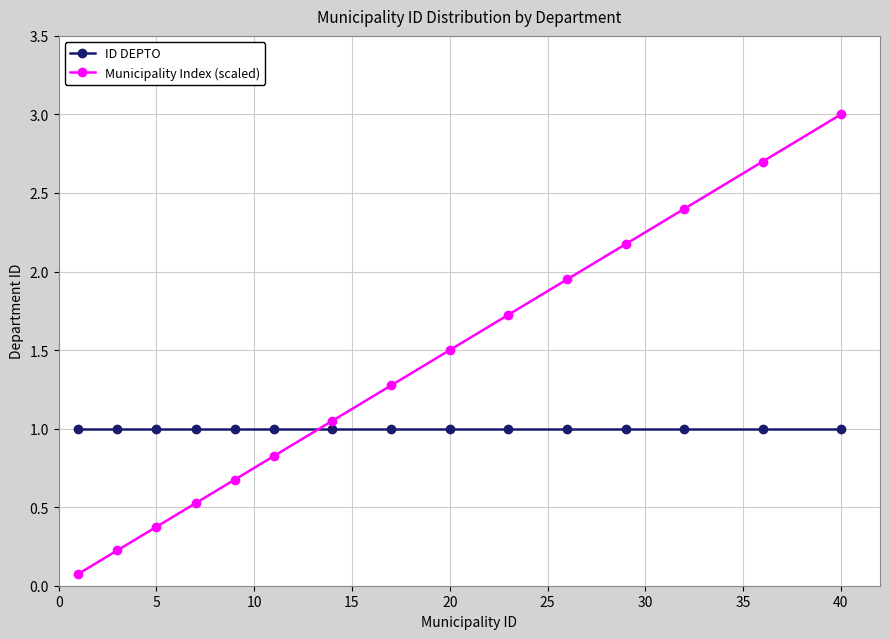

True or false: Municipality Index (scaled) has more than 0 interior local peaks.

False